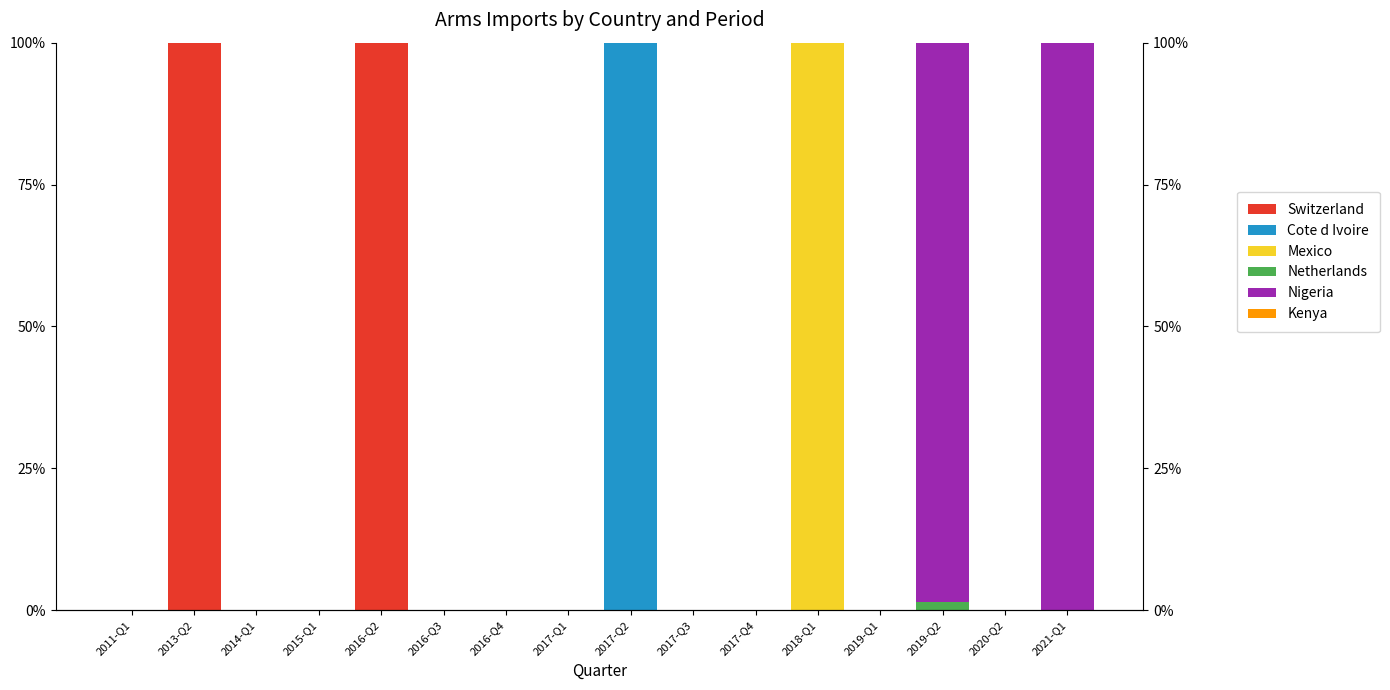

What are all the series names shown in the legend?

Switzerland, Cote d Ivoire, Mexico, Netherlands, Nigeria, Kenya